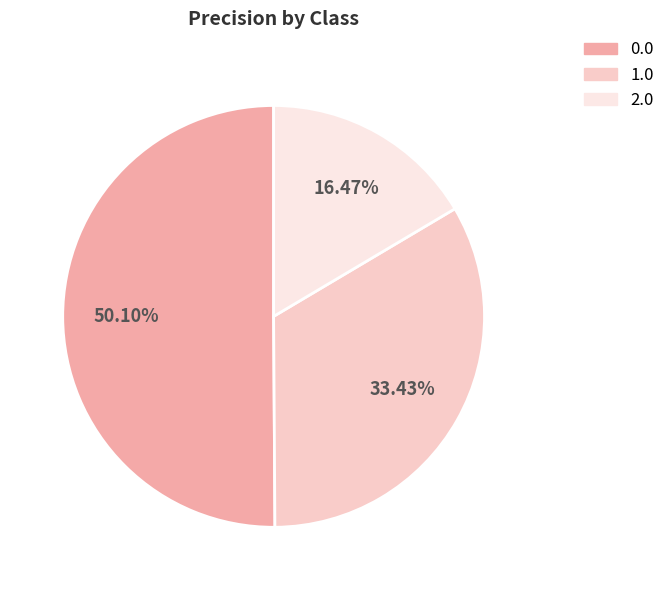

Do 2.0 and 0.0 together represent more than half of the pie?

Yes